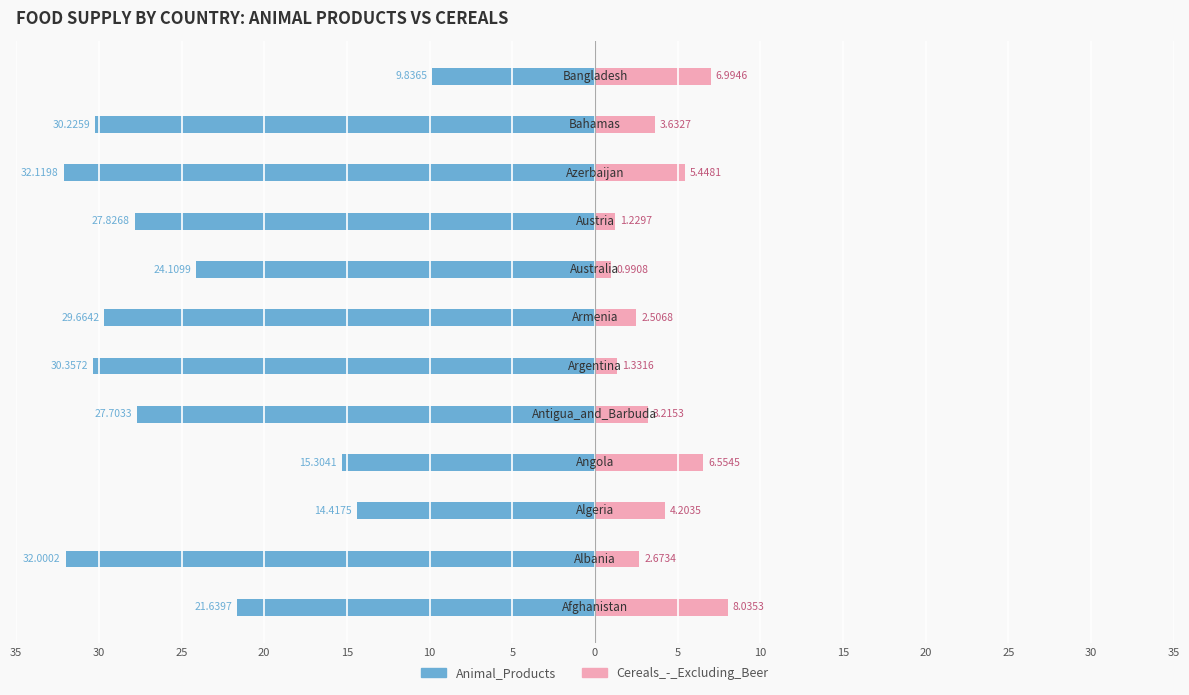

Are the bars grouped side by side (vs. stacked)?

Yes